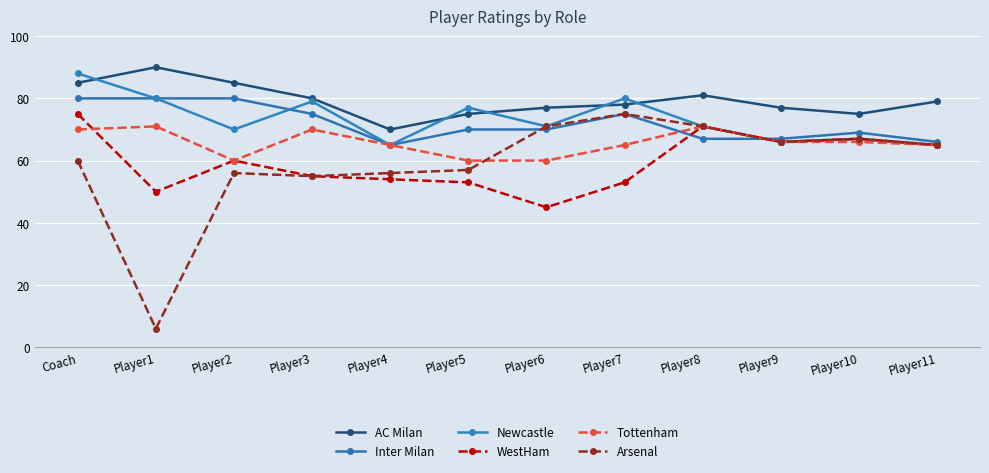

Does the chart have visible grid lines?

Yes